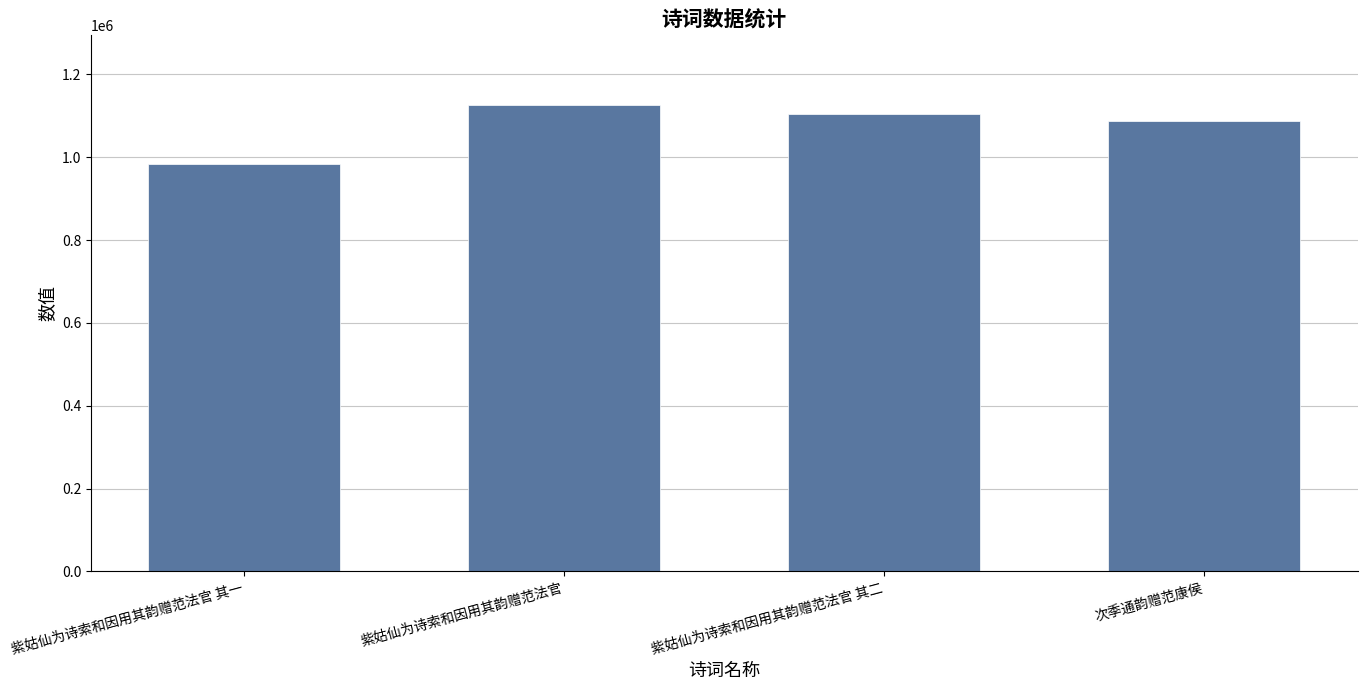

What is the difference between the maximum and second lowest values?

37497